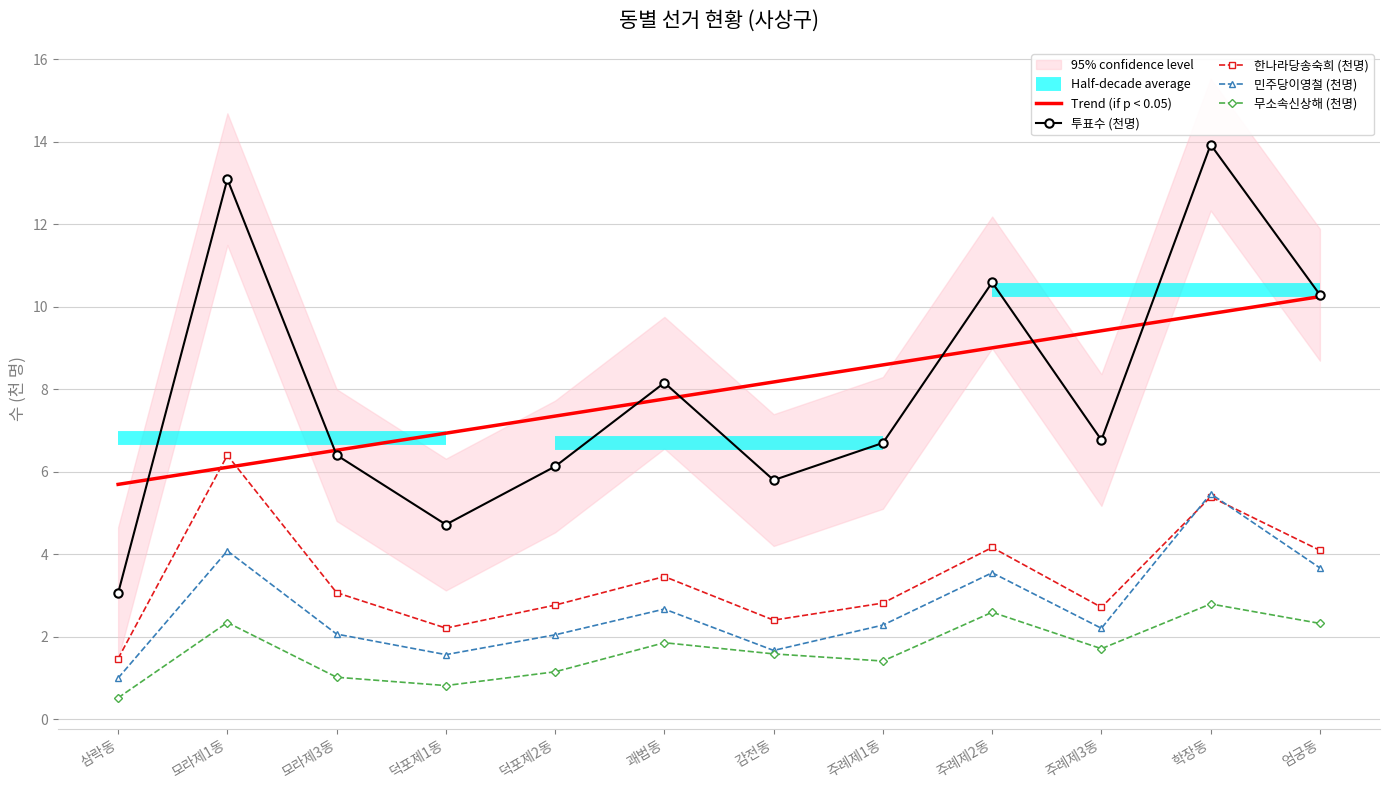

What is the minimum value for 투표수 (천명)?

3.1